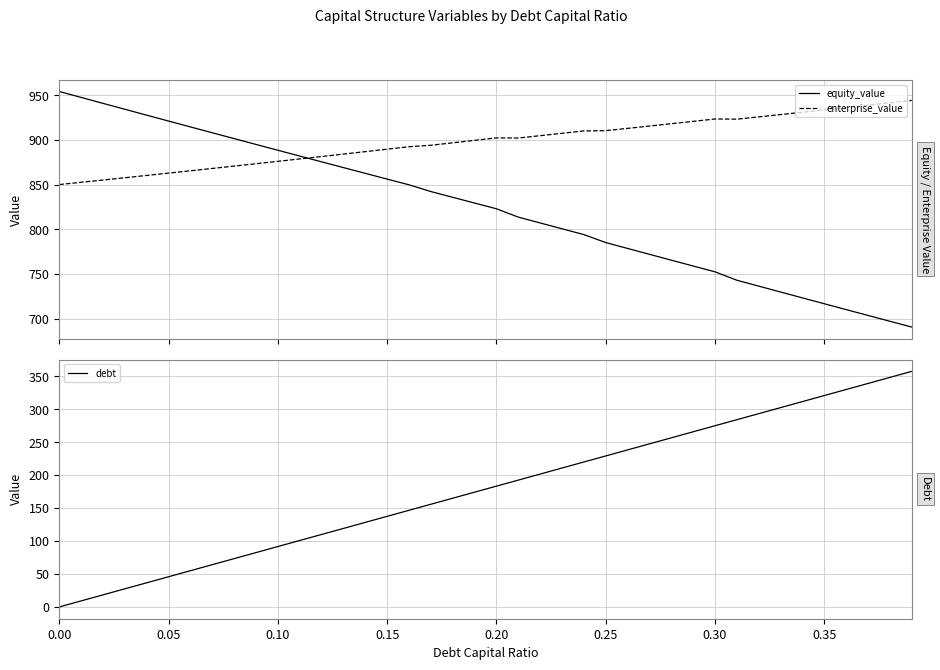

What is the minimum value for enterprise_value?

850.2